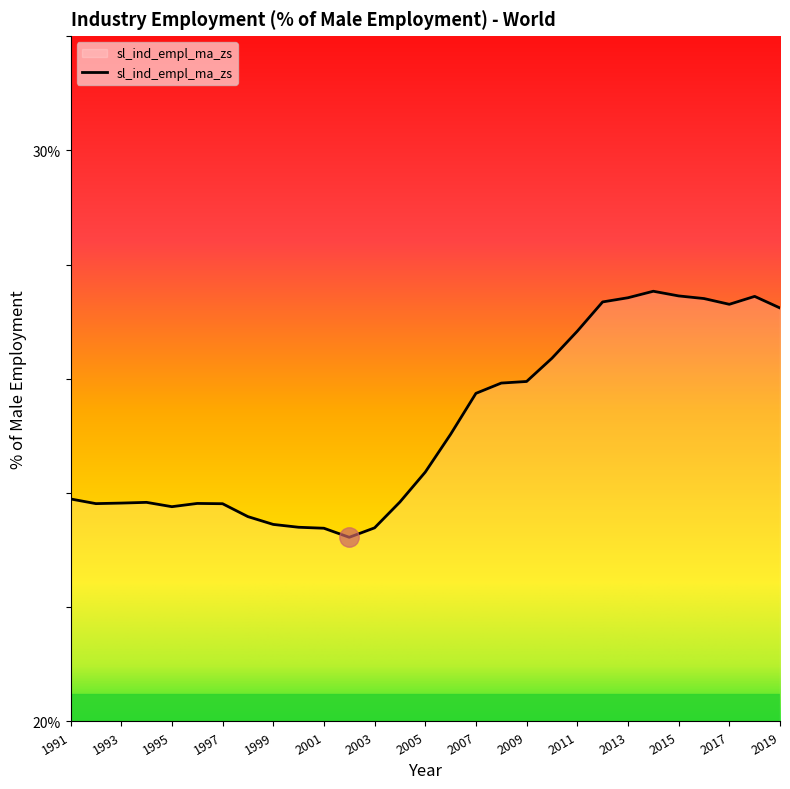

What is the difference between the maximum and minimum values?

4.3